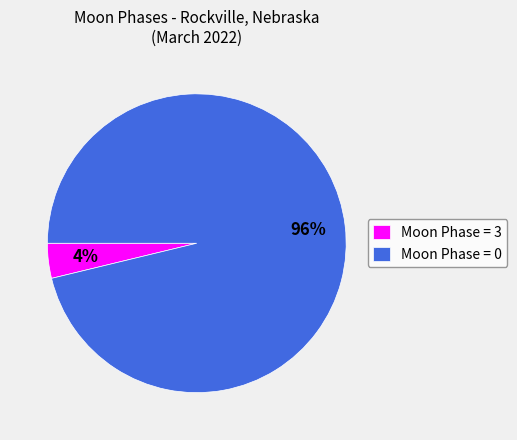

What is the majority slice?

Moon Phase = 0